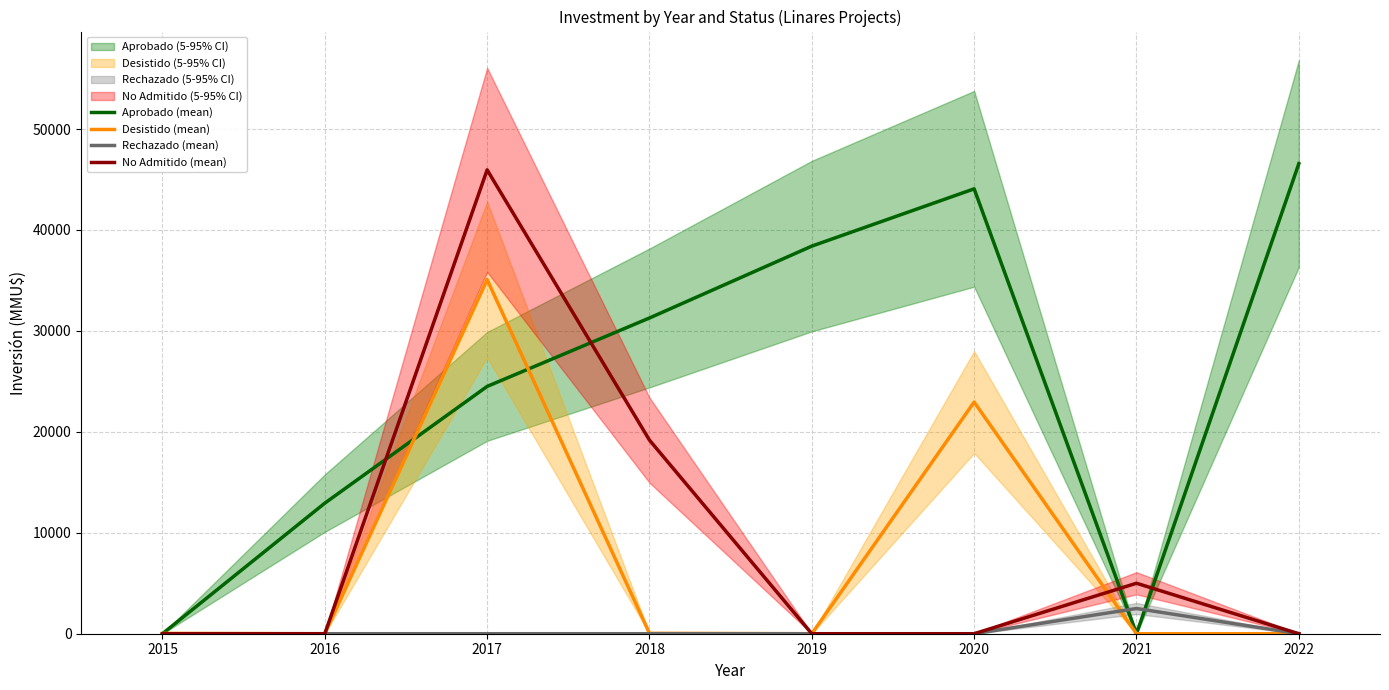

True or false: Rechazado (mean) and Aprobado (mean) intersect in this chart.

True